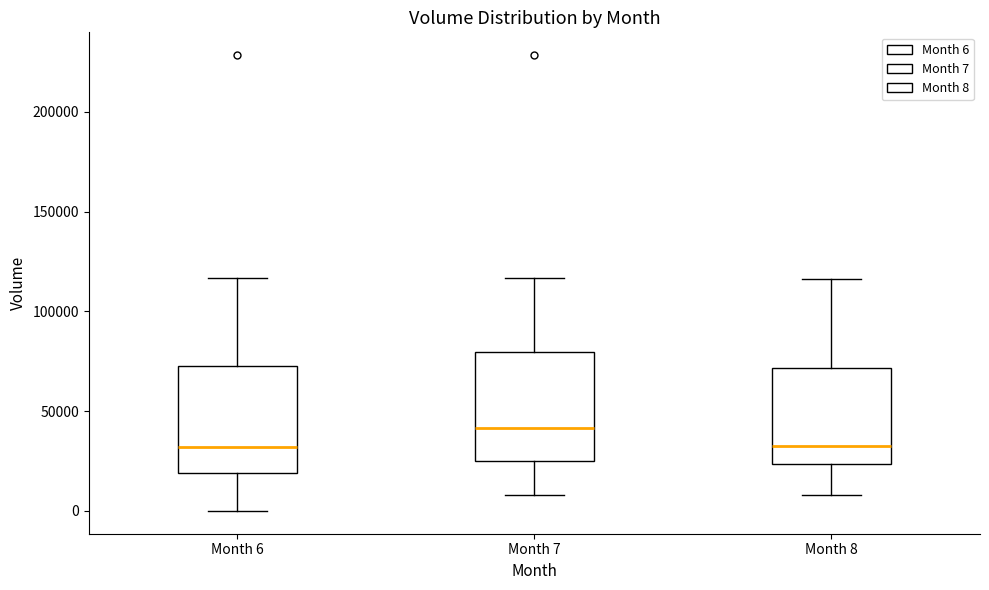

Reading left to right, read every box against the y-axis: the position of its median line, the range the box covers, and the ends of its whiskers. The values are not printed on the chart, so give them approximately, as read against the axis.

Month 6: median 30000, box 20000 to 70000, whiskers 0 to 115000
Month 7: median 40000, box 25000 to 80000, whiskers 10000 to 115000
Month 8: median 35000, box 25000 to 70000, whiskers 10000 to 115000